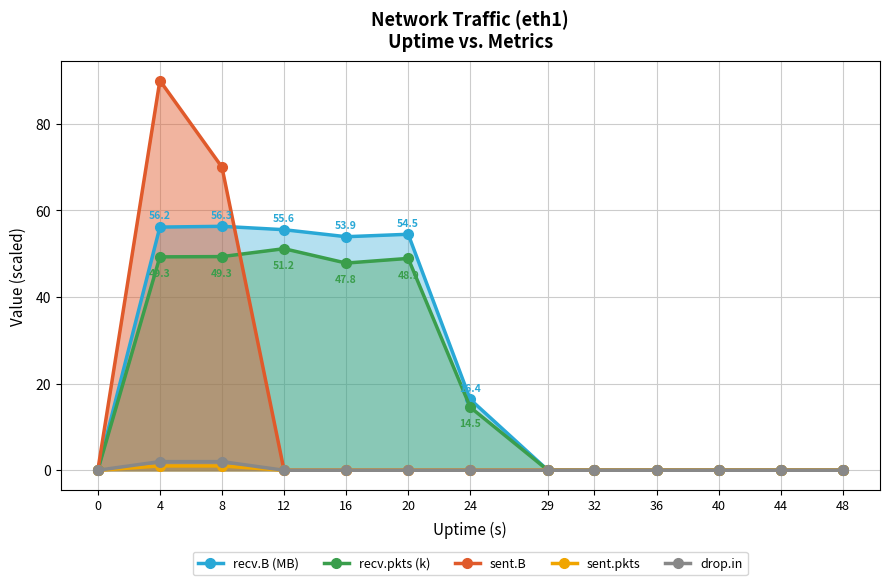

At 40, list the series in order from smallest to largest.

recv.B (MB), recv.pkts (k), sent.B, sent.pkts, drop.in